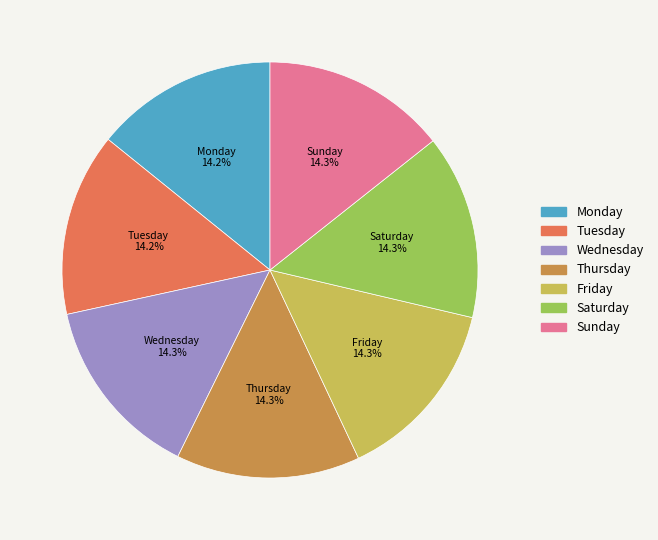

What is the total percentage of Friday and Thursday?

28.6%